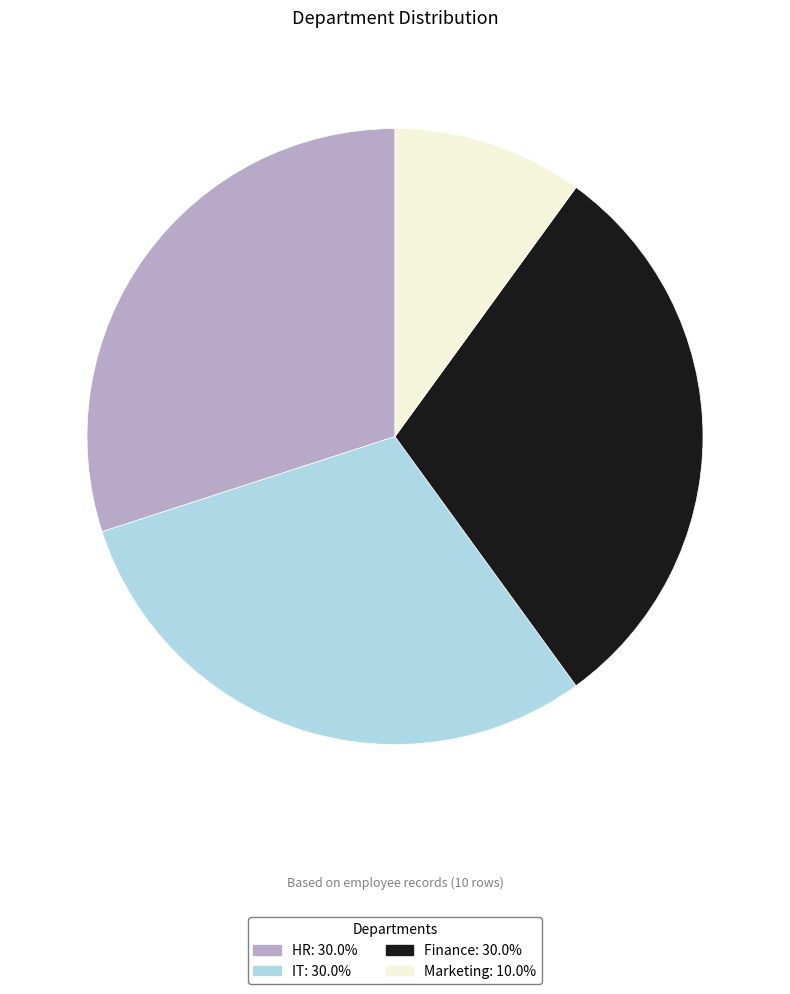

Do Finance and Marketing together represent more than half of the pie?

No